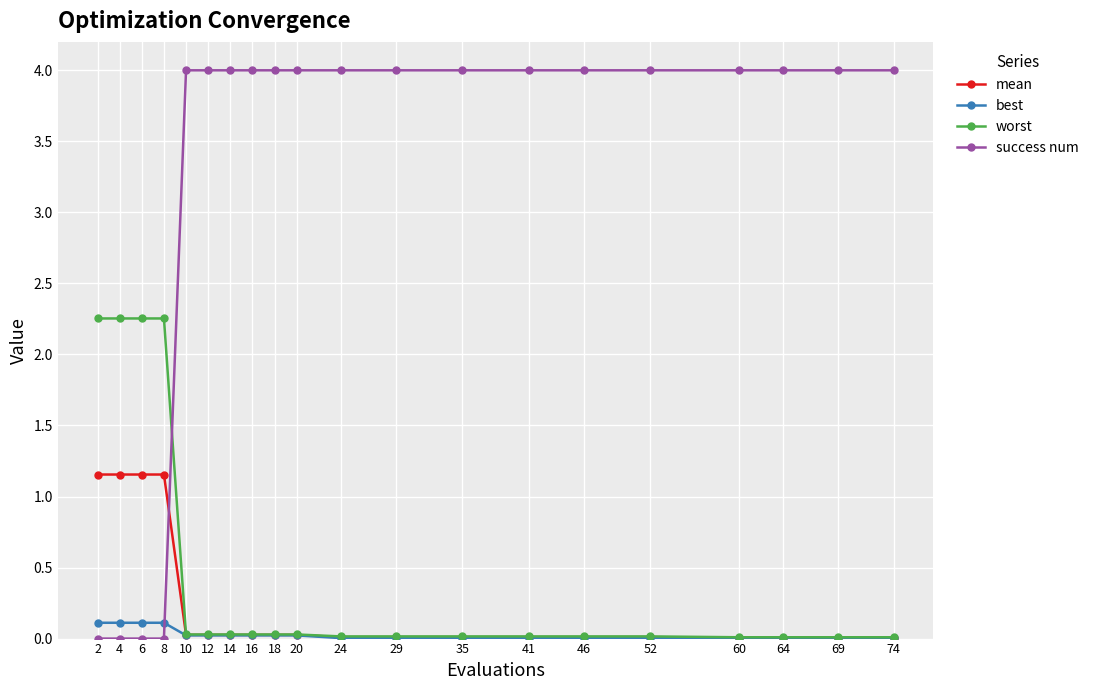

How many series are shown in this chart?

4